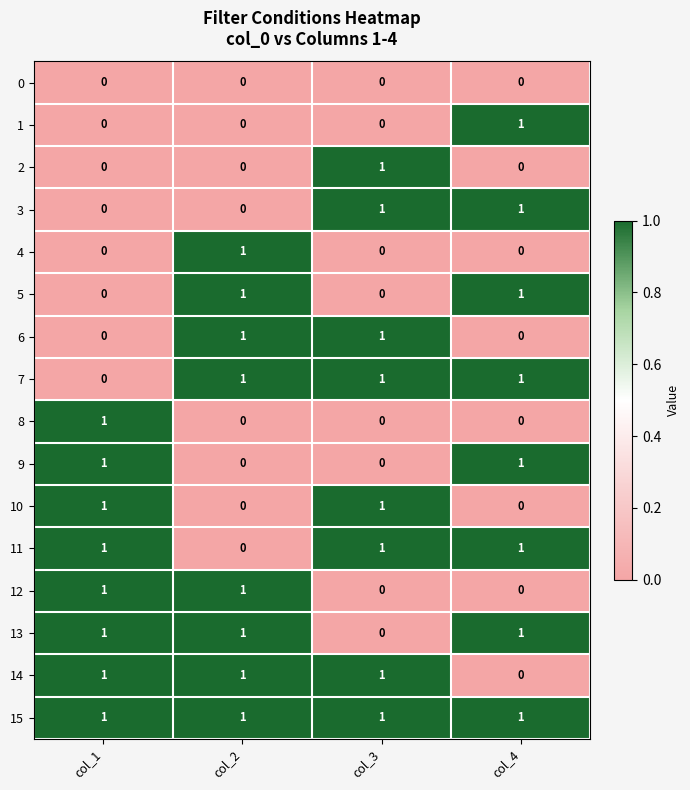

How many data points does each series have?

4